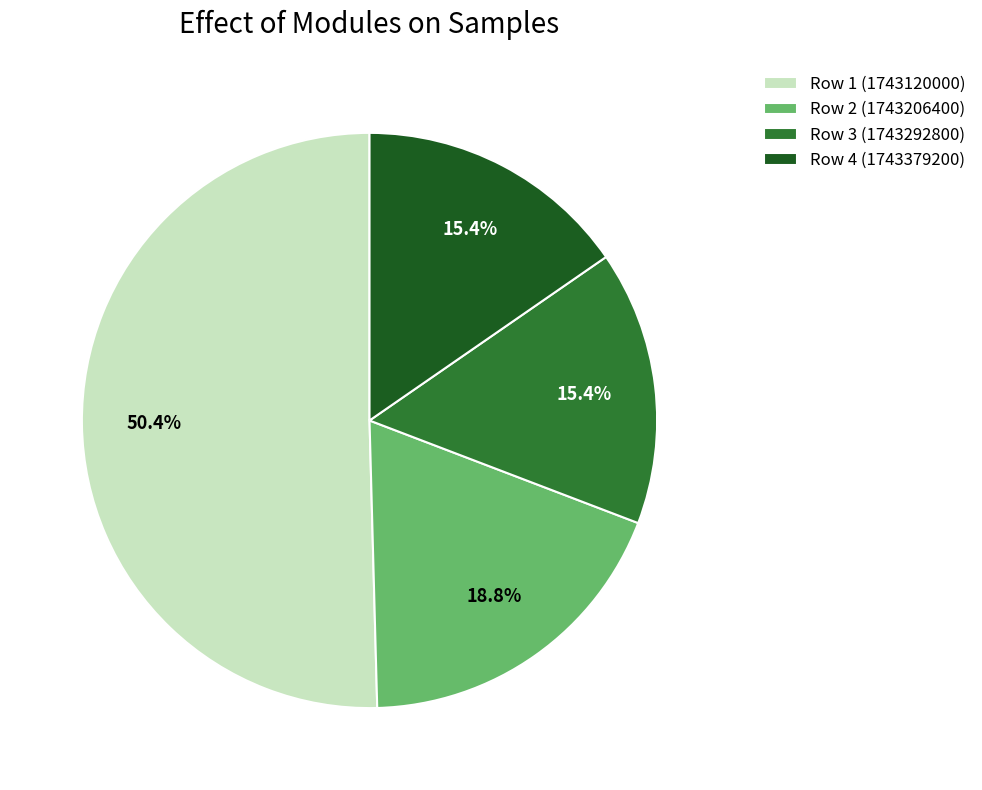

What percentage is NOT represented by Row 1 (1743120000)?

49.6%